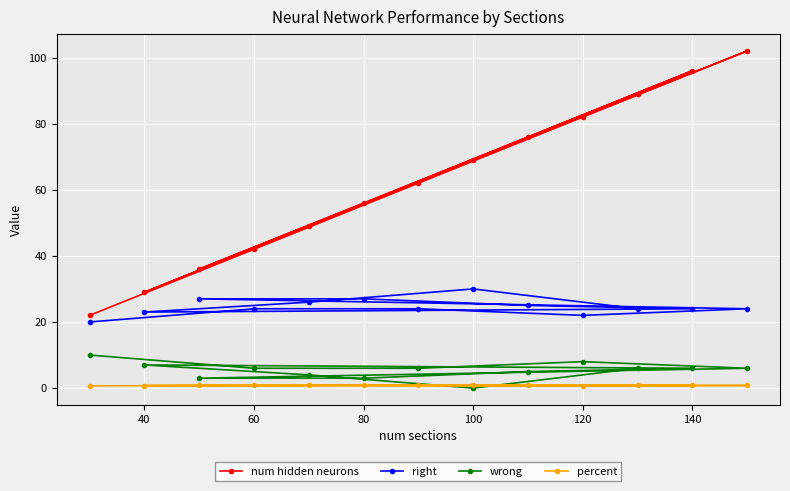

What is the greatest value displayed?

102.0